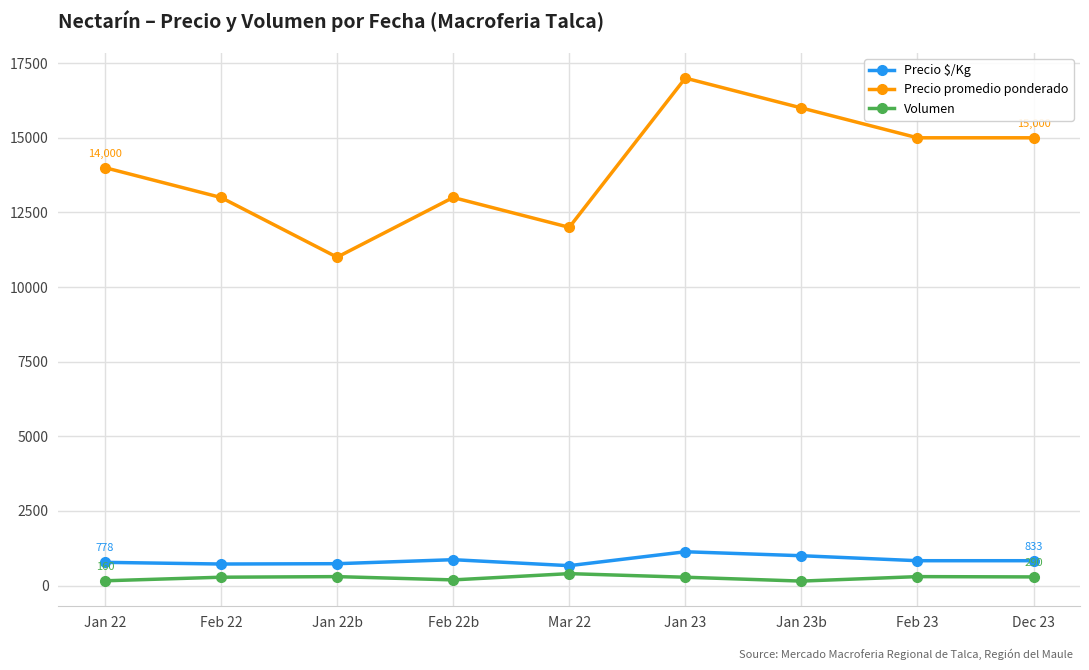

Where is the first local maximum for Precio promedio ponderado?

Feb 22b